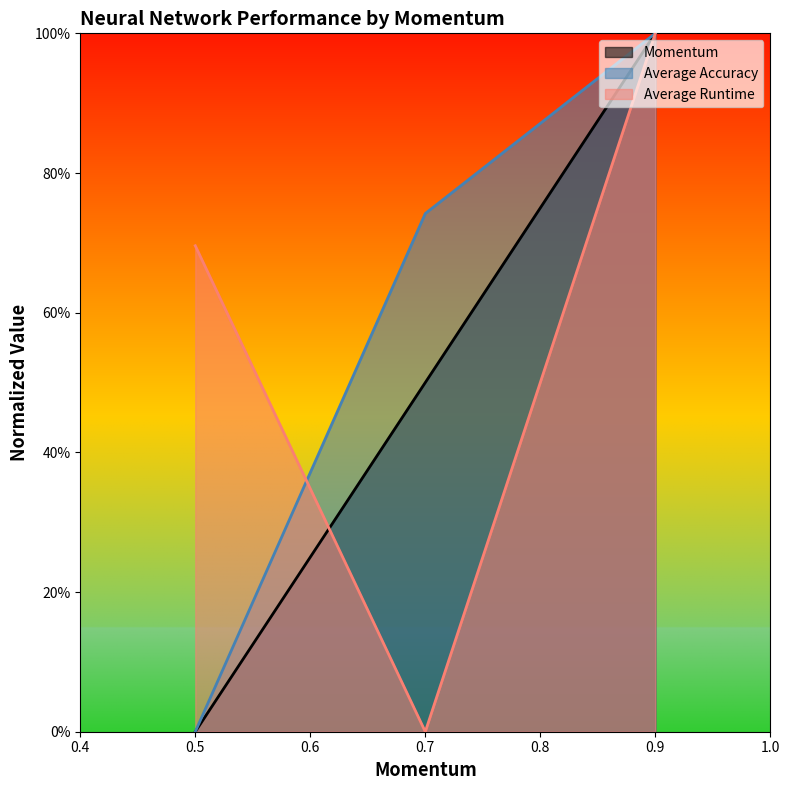

What are all the series names shown in the legend?

Momentum, Average Accuracy, Average Runtime